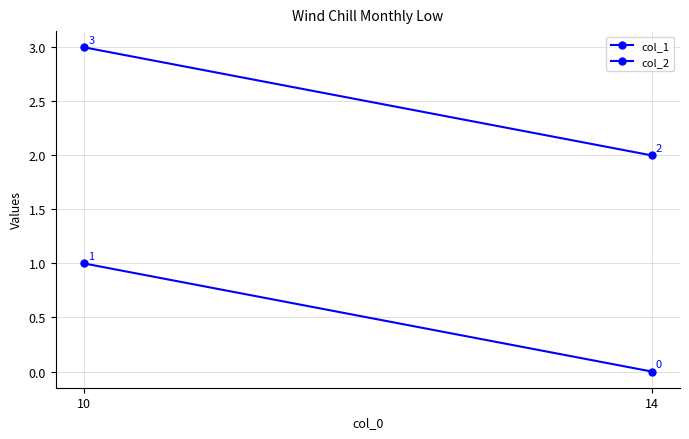

At which label is col_1 closest to 2?

14